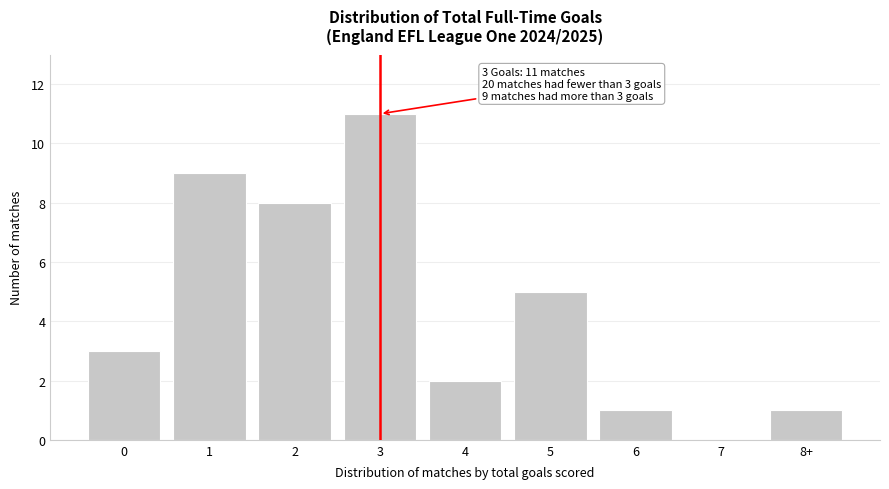

Reading left to right, extract all data points from this chart.

0=3	1=9	2=8	3=11	4=2	5=5	6=1	7=0	8+=1